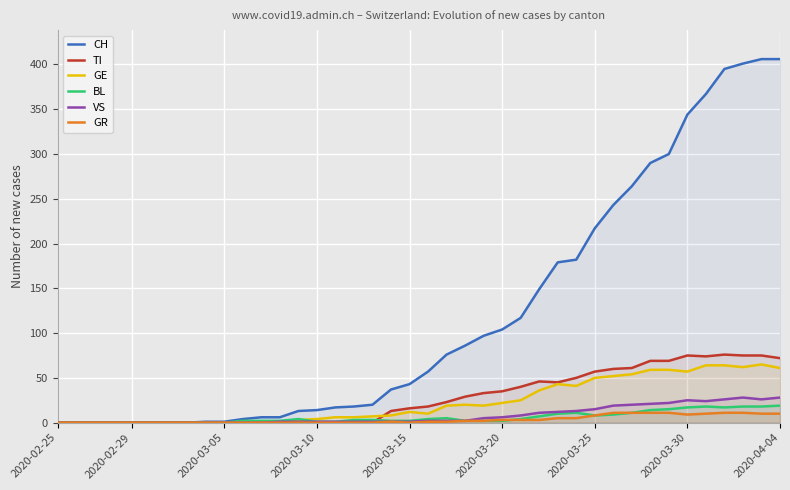

True or false: BL and CH cross at least once.

False